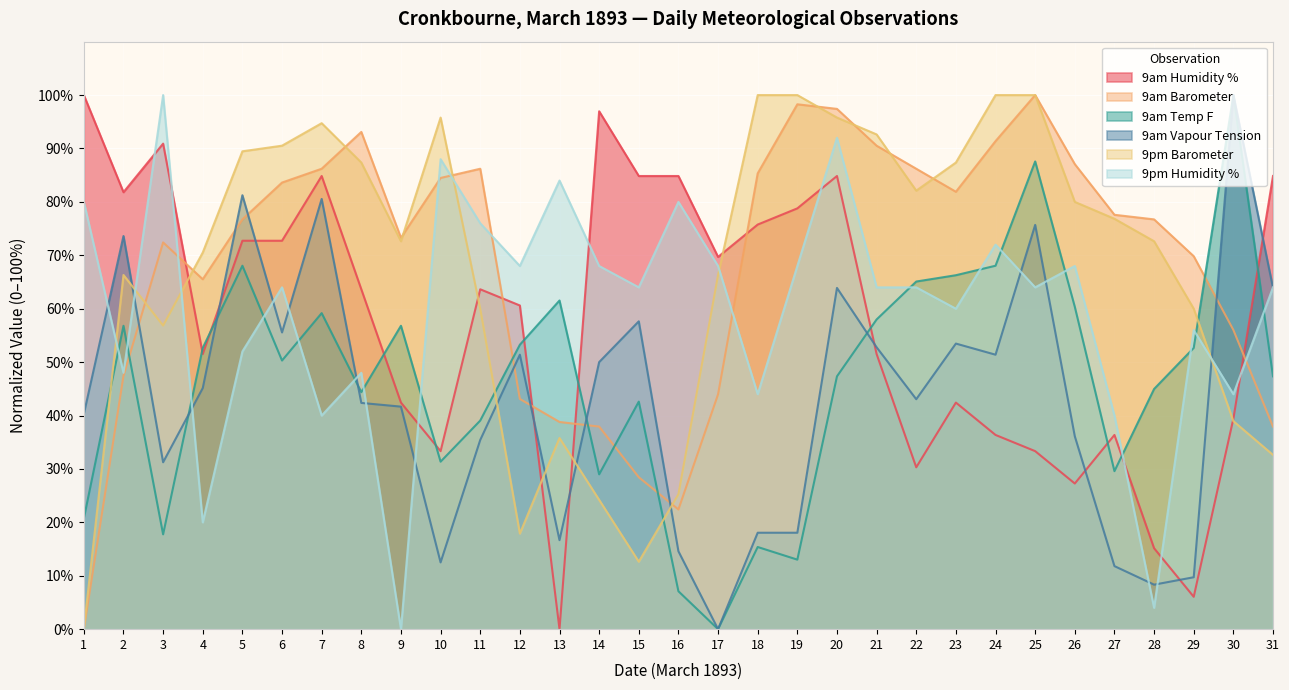

Which series has the largest total across all categories?

9am Barometer